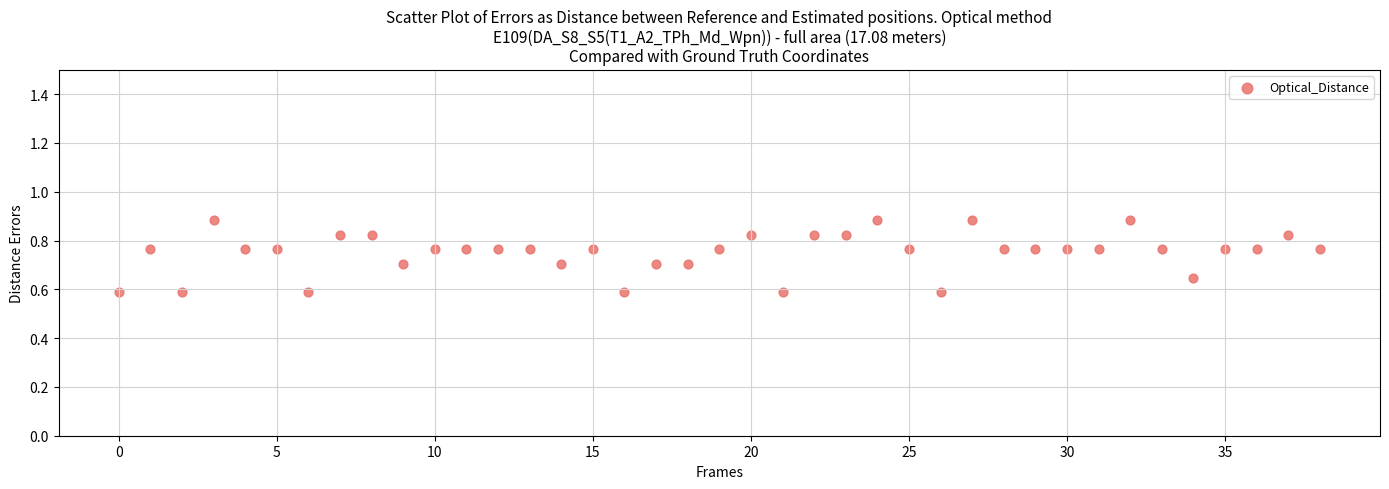

What is the range of Y values (max minus min)?

0.3